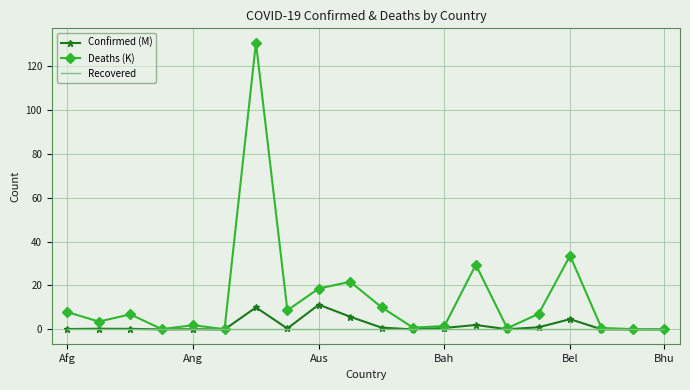

Which series has the widest spread of values?

Deaths (K)